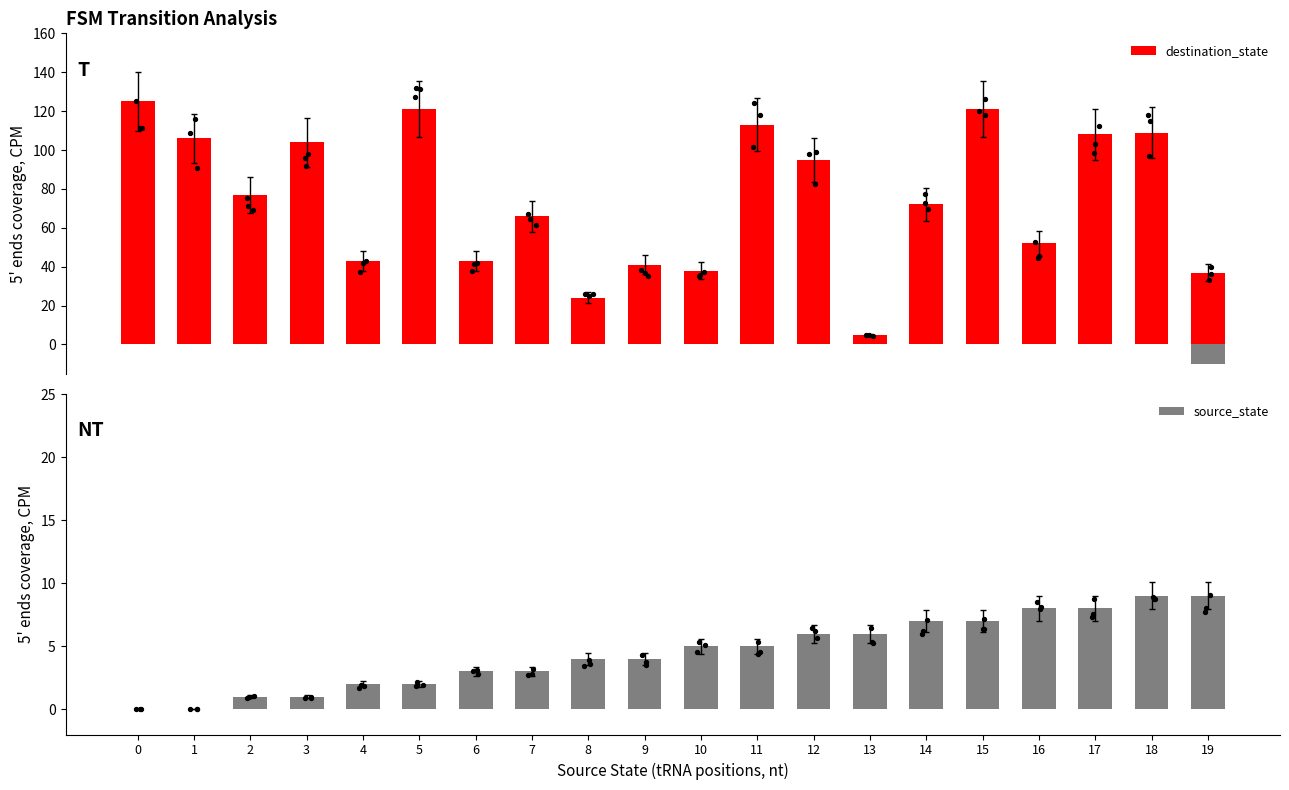

At which category is the sum across all series the highest?

15